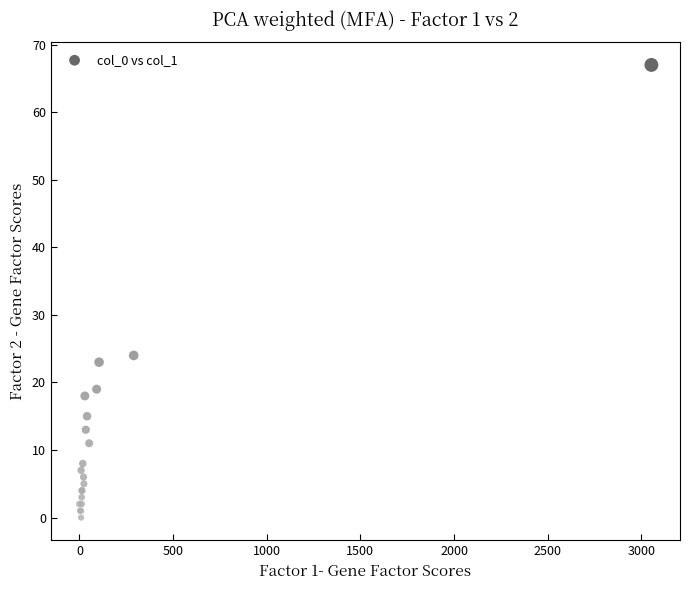

What Y value in the scatter plot is closest to 33?

24